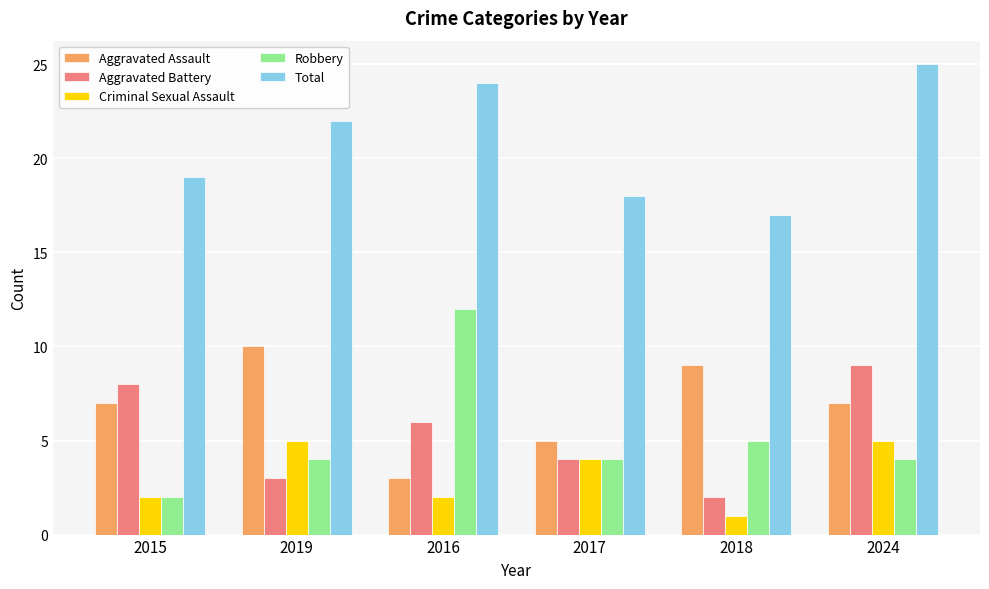

How many Criminal Sexual Assault values are between 2 and 5?

5